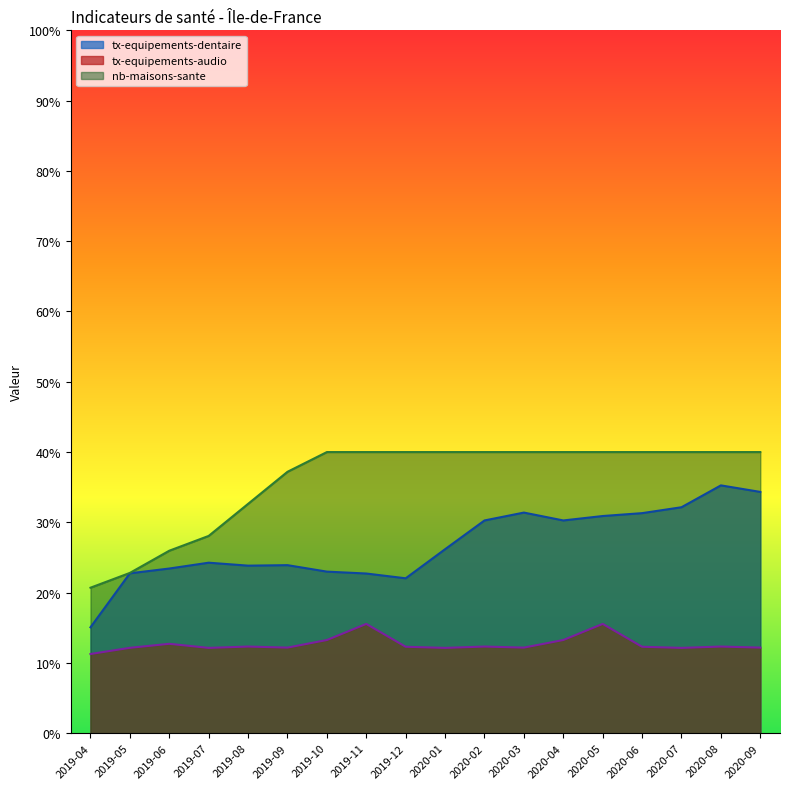

Rank the series by their average value, from lowest to highest.

tx-equipements-audio, tx-equipements-dentaire, nb-maisons-sante